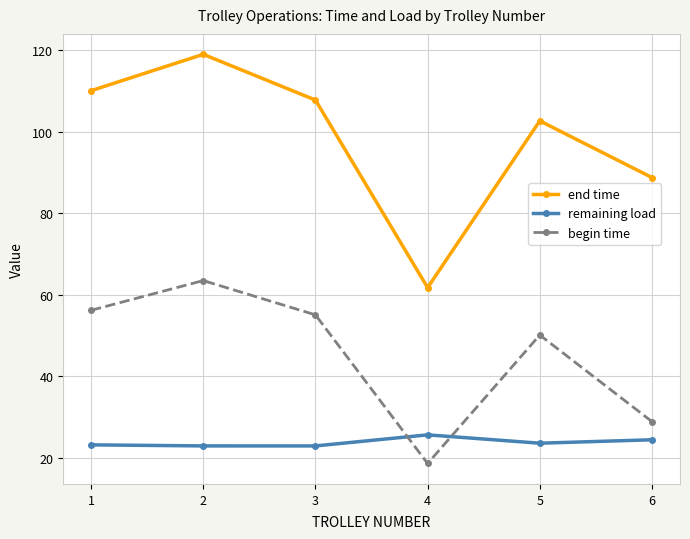

The end time series shows 110.1 at 1. True or false?

True